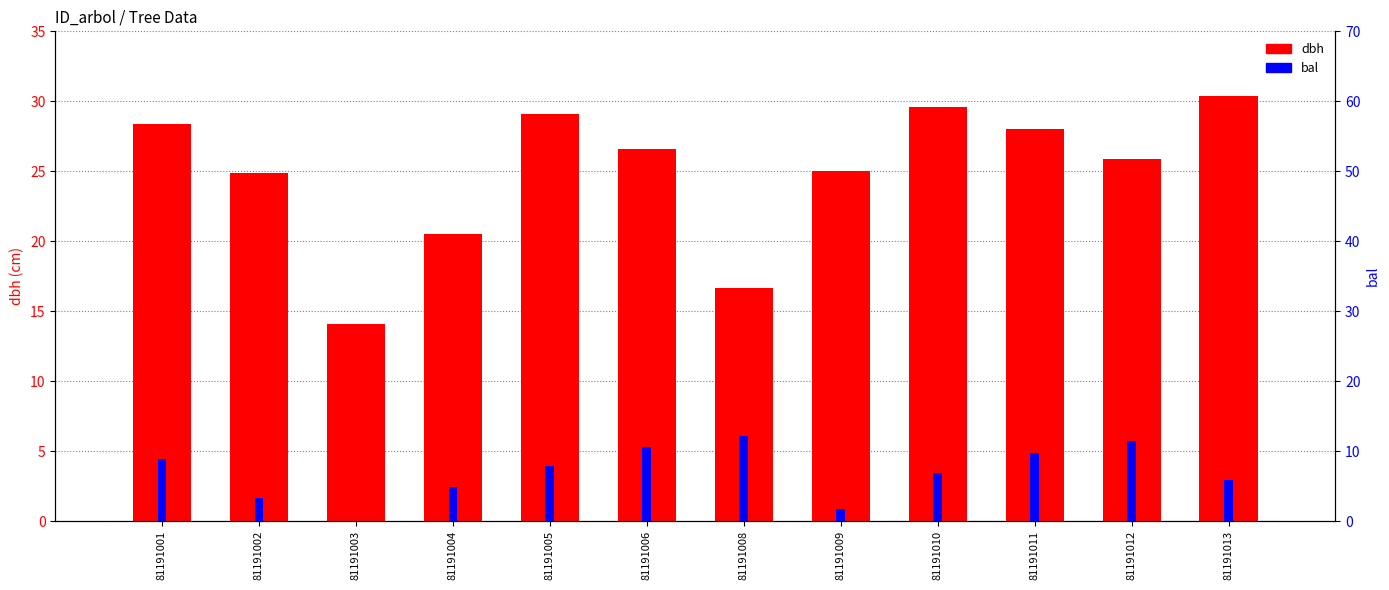

The value of bal at 81191003 is 0.0. True or false?

True